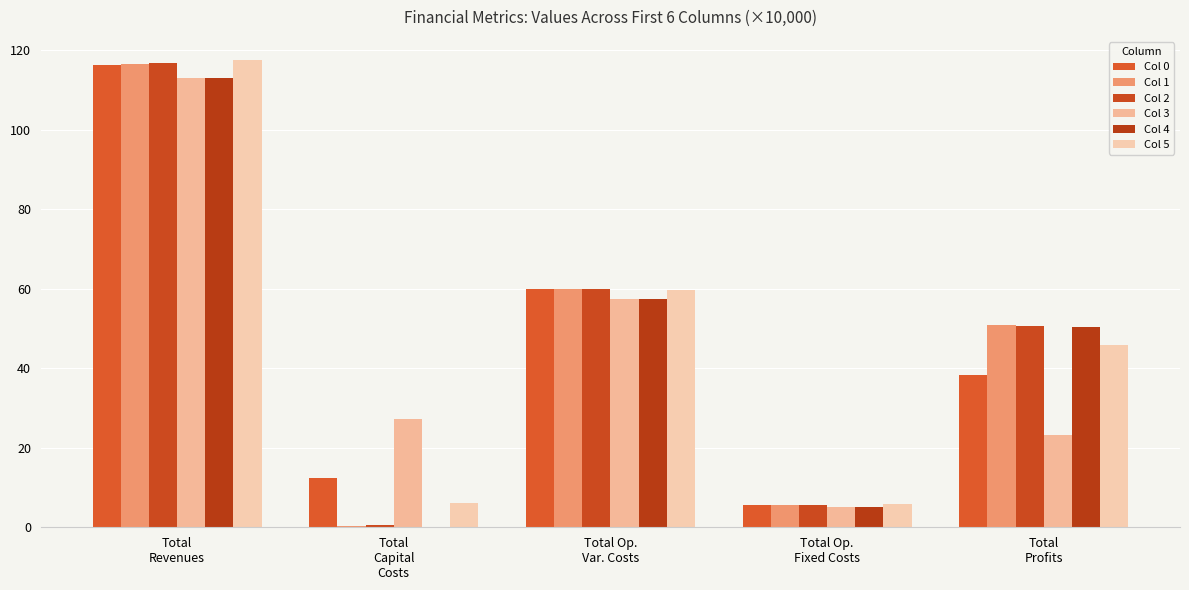

At which label does Col 2 reach its minimum?

Total
Capital
Costs